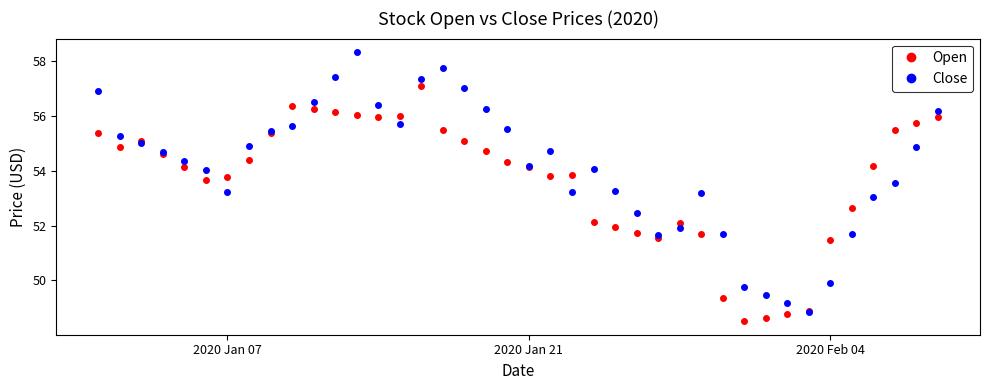

Which series has the widest spread of values?

Close